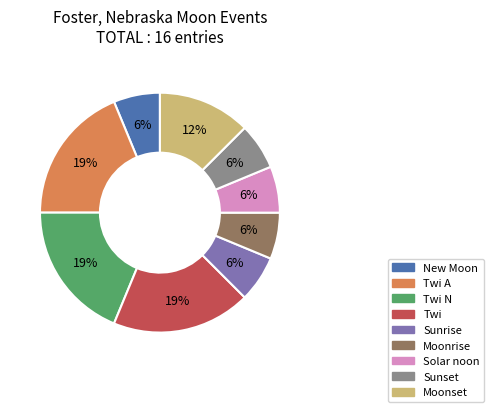

To the nearest percent, what is the average slice percentage?

11%